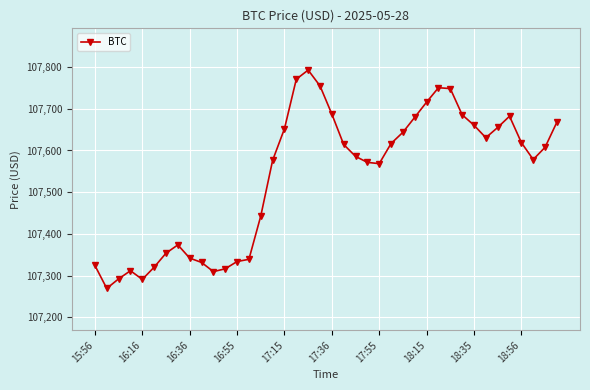

What is the value of the 27th point from the left?

107643.6